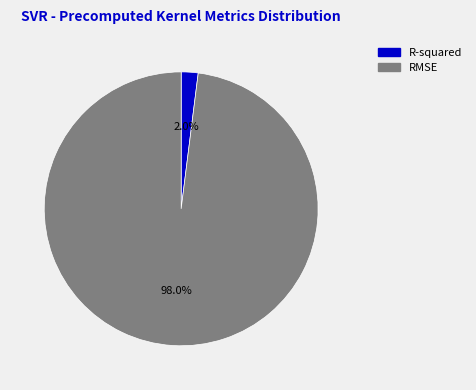

To the nearest percent, what is the combined percentage of RMSE and R-squared?

100%